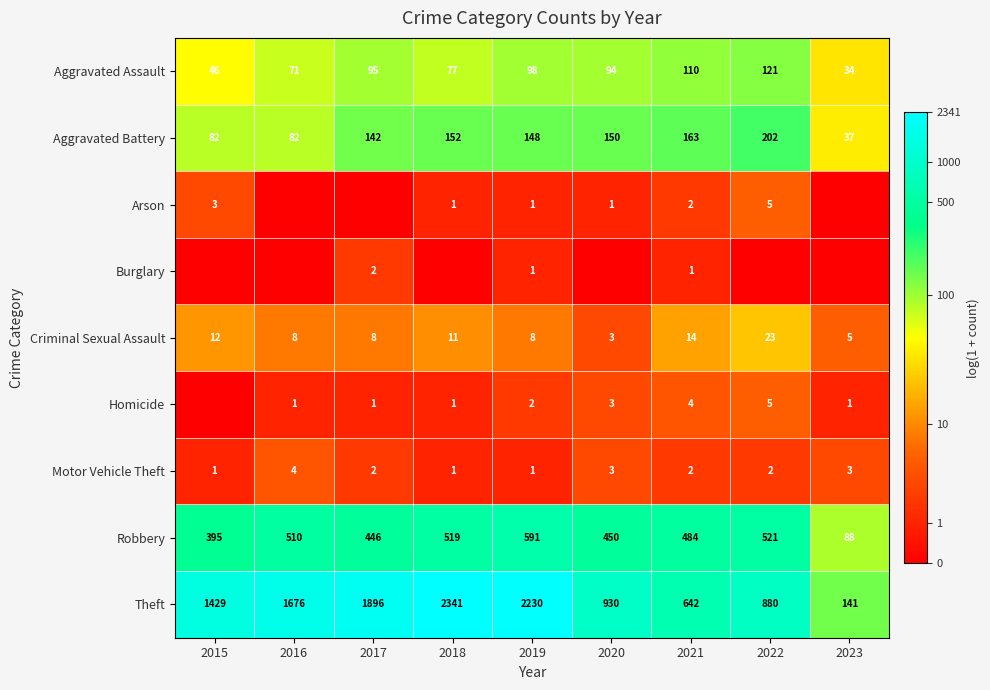

At which label does Motor Vehicle Theft first exceed 2?

2016